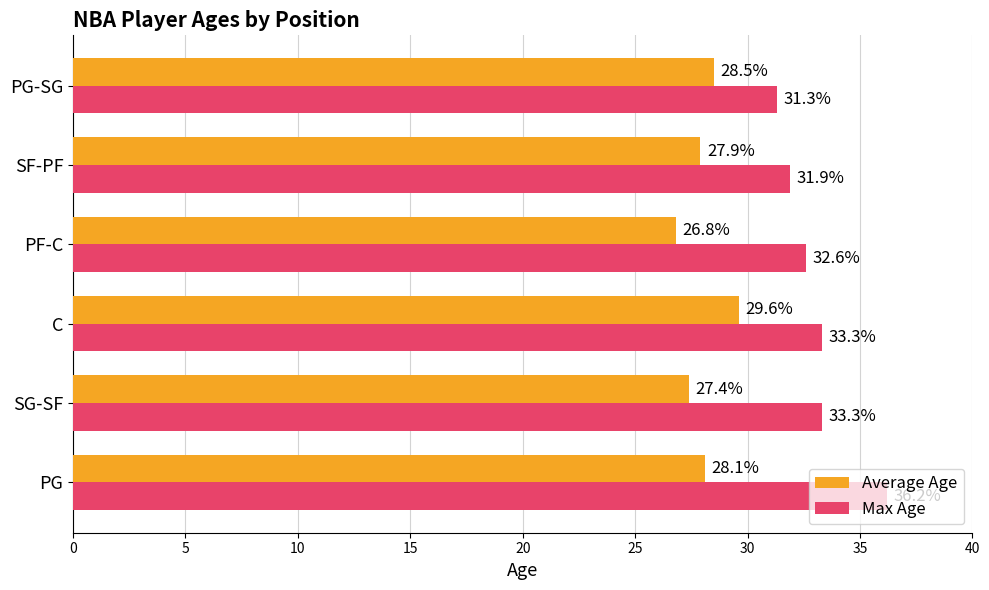

What is the sum of all Max Age values?

198.6